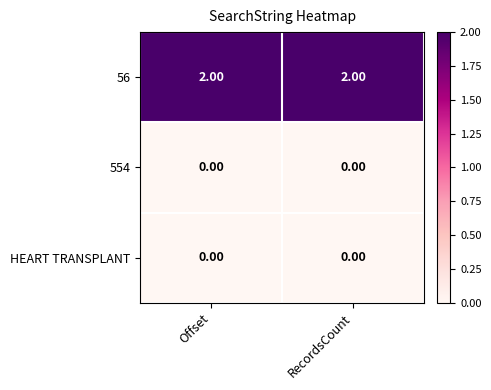

What is the greatest value displayed?

2